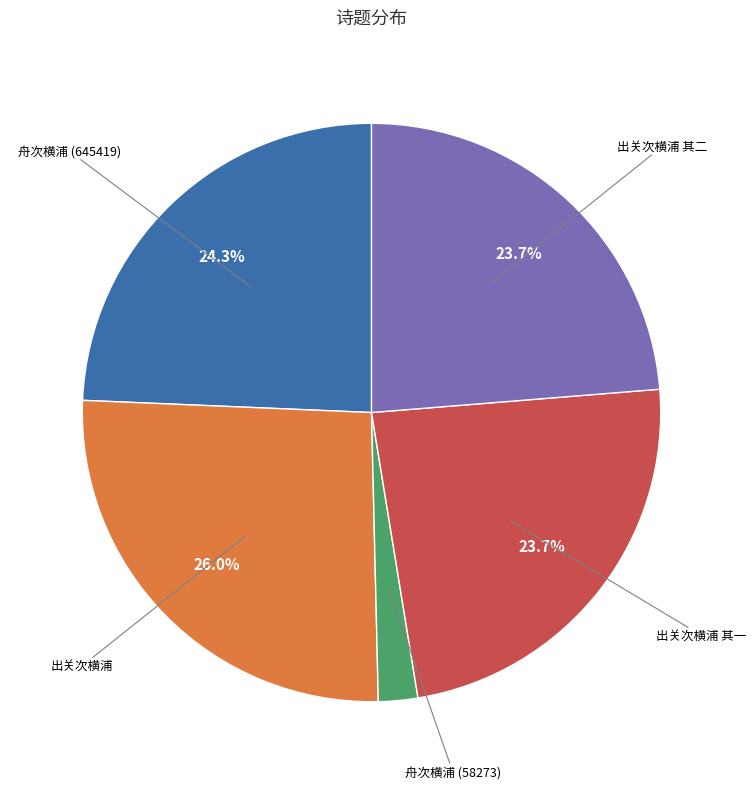

Does any single category account for the majority?

No